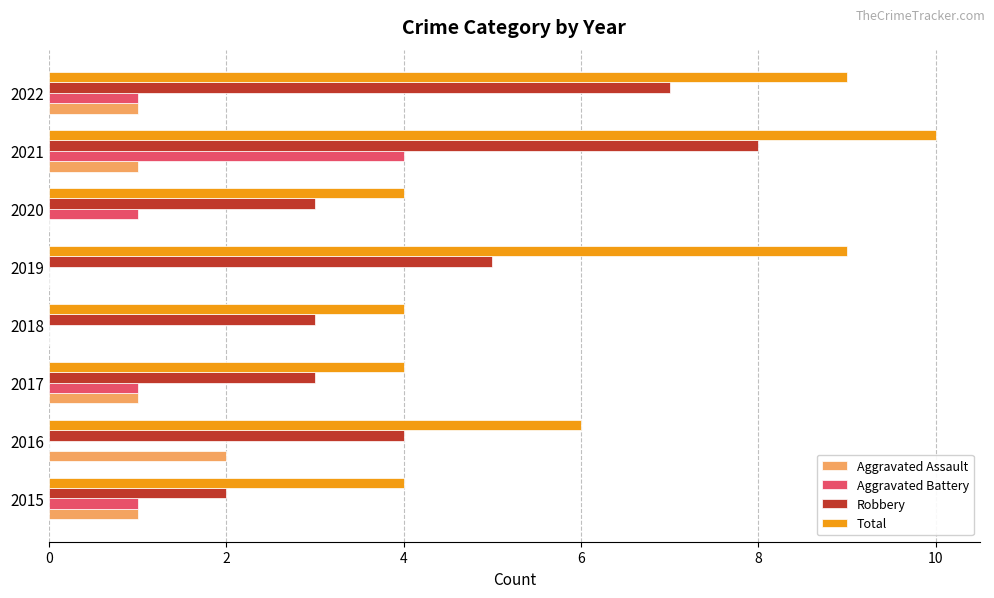

Count the Total values in the range 4 to 9.

7